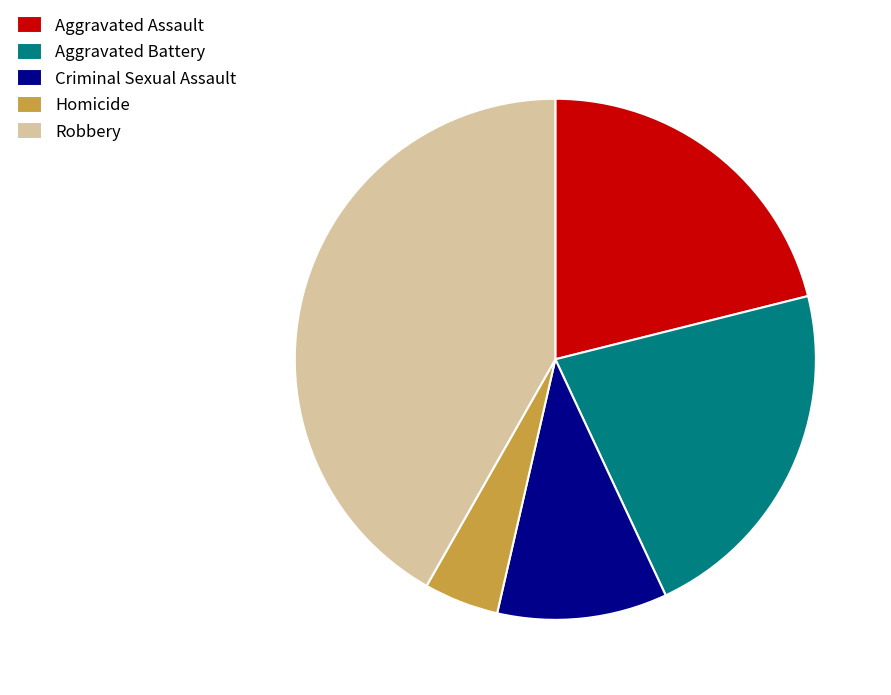

What is the ratio of the value at Criminal Sexual Assault to the value at Homicide?

2.3